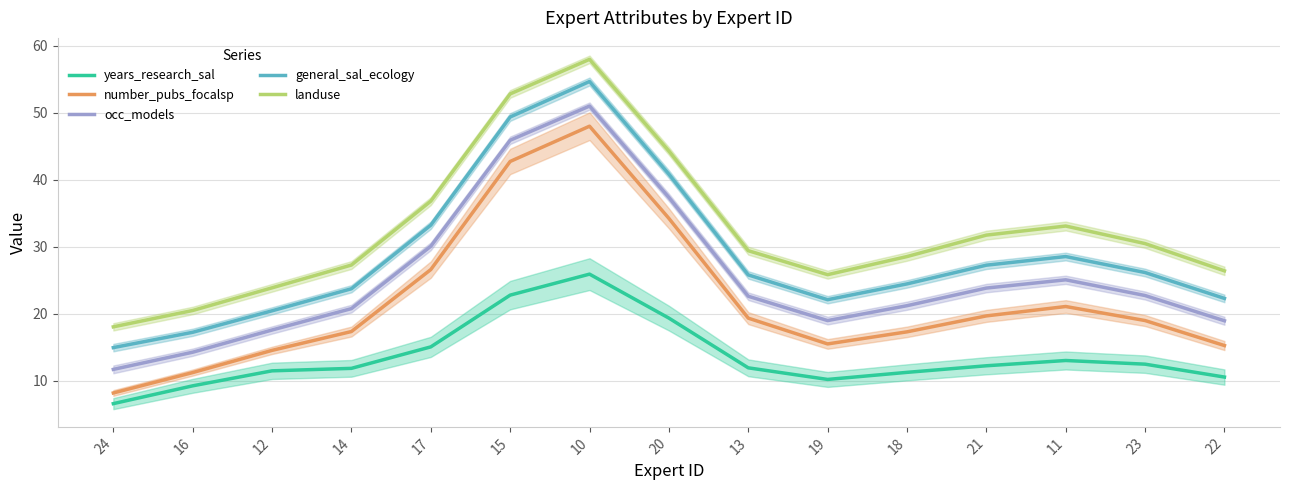

List the series in order of their peak value, highest first.

landuse, general_sal_ecology, occ_models, number_pubs_focalsp, years_research_sal